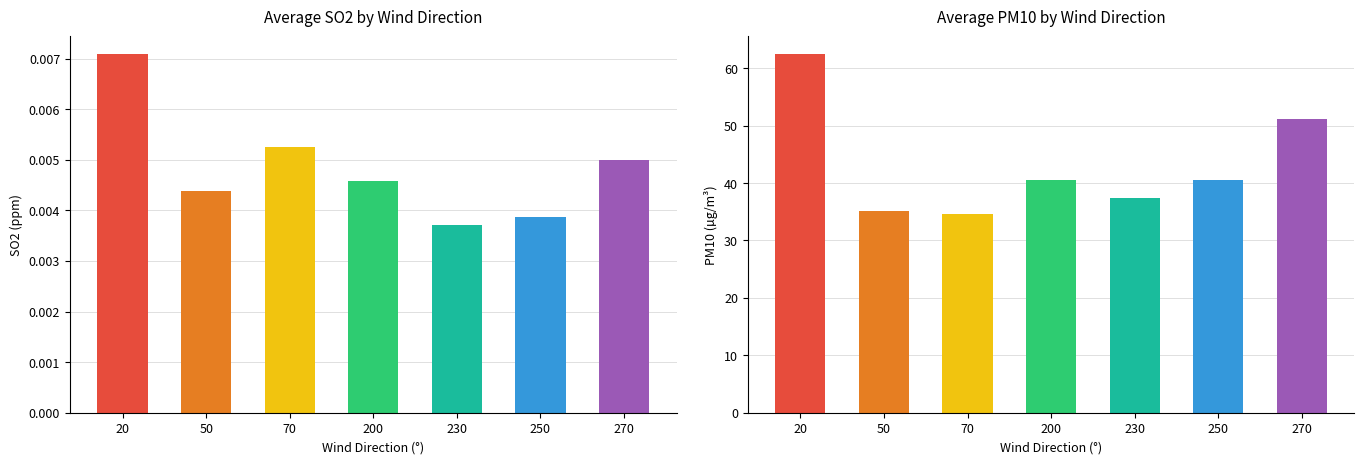

Are the bars horizontal?

No